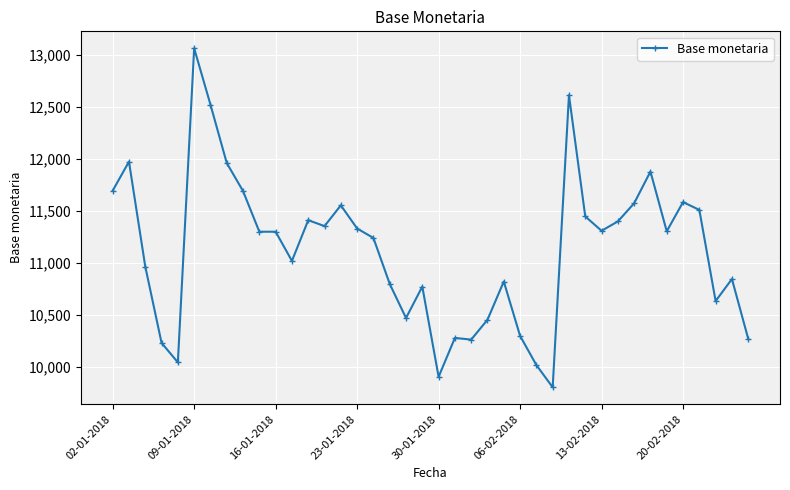

What is the value of the 34th point from the left?

11880